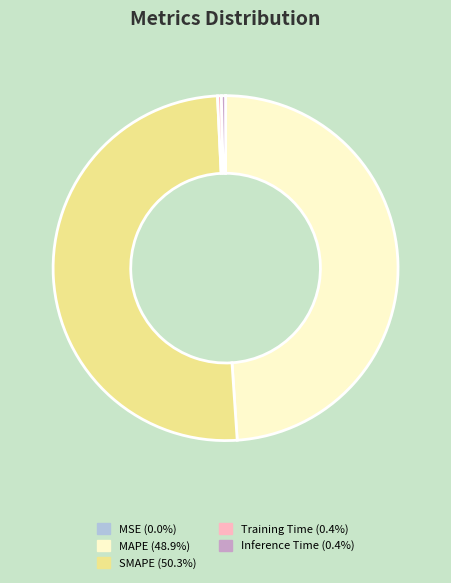

The SMAPE slice represents 39% of the pie. True or false?

False